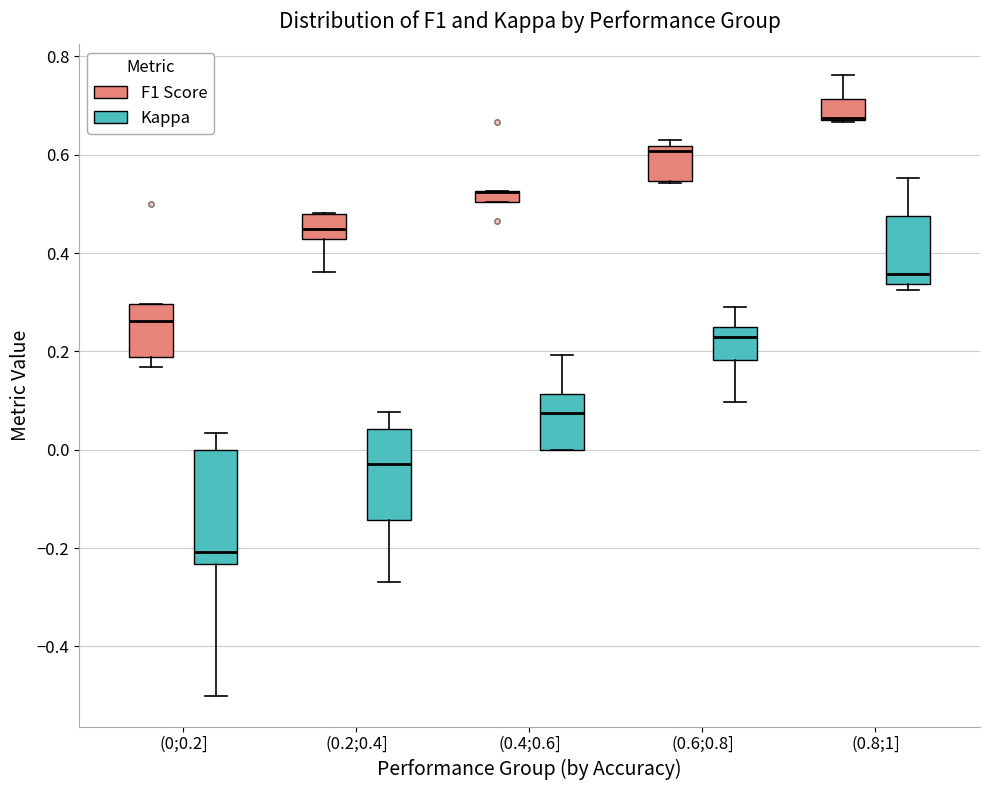

Which box is the tallest, from its lower edge to its upper edge?

(0;0.2] (Kappa)